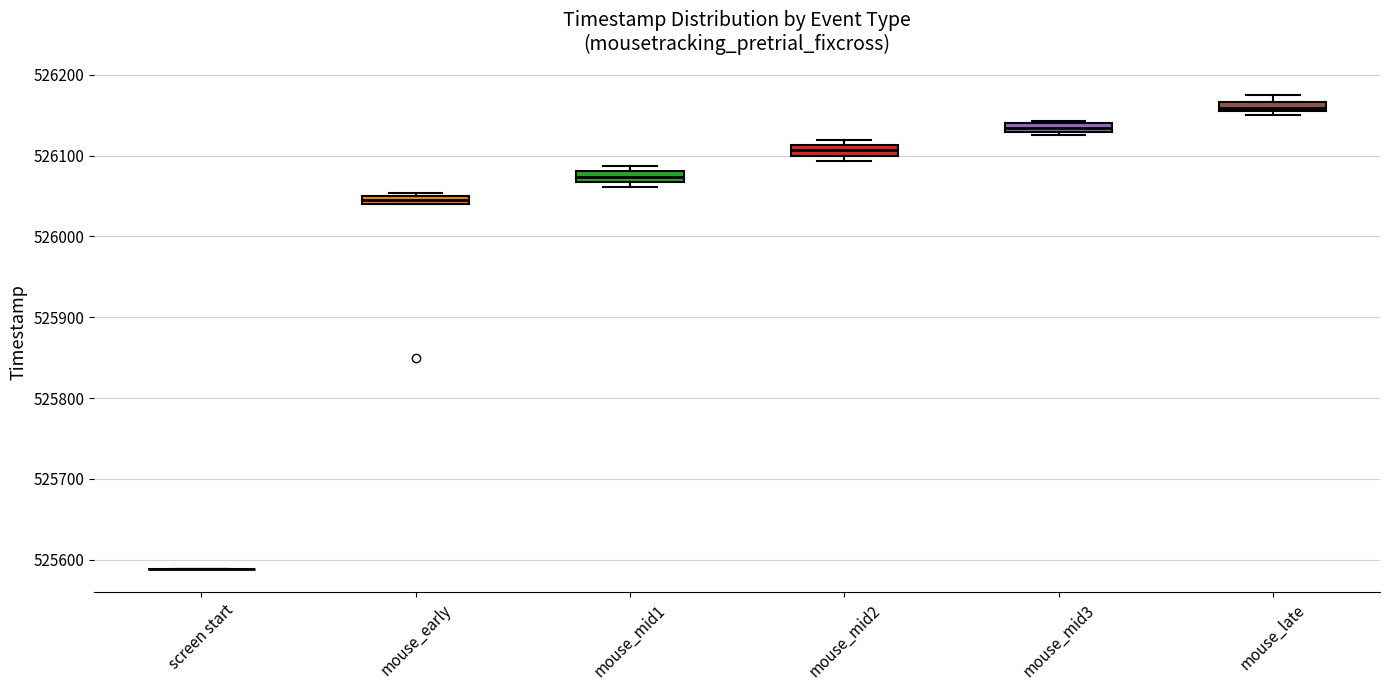

Where does the median line of the box for mouse_late sit on the y-axis? The values are not printed on the chart, so give them approximately, as read against the axis.

526160